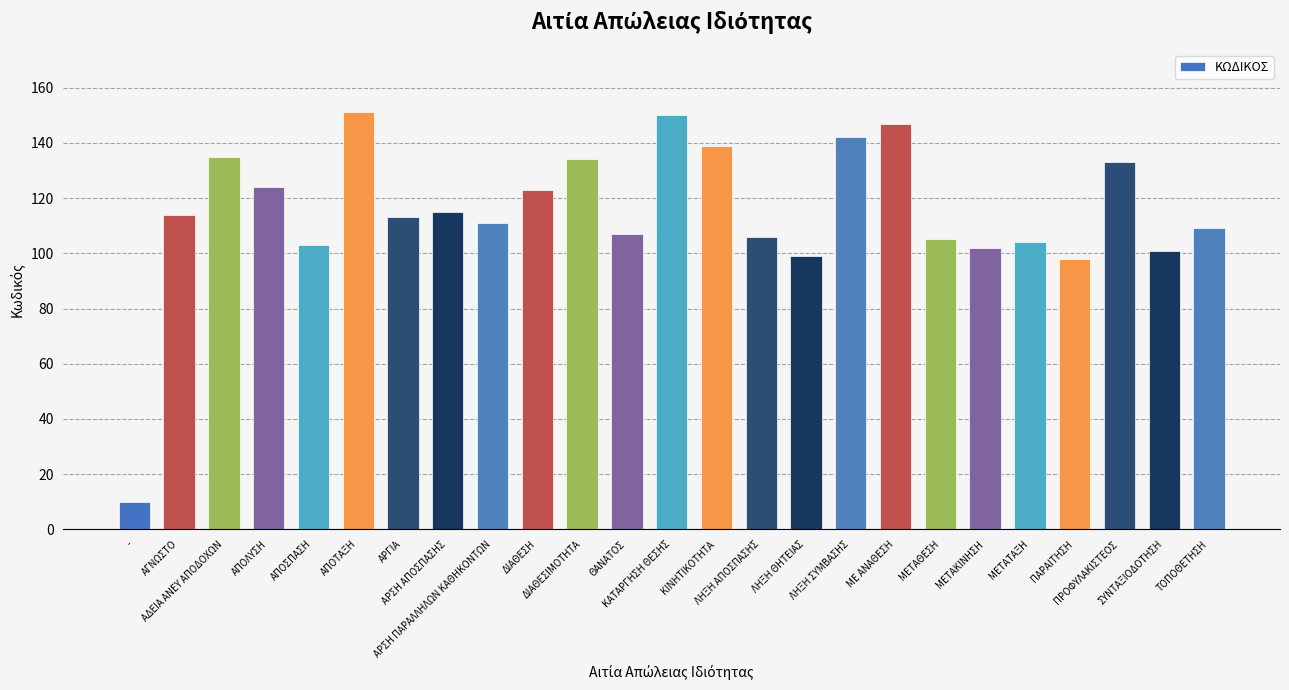

What is the value of the 14th bar from the left?

139